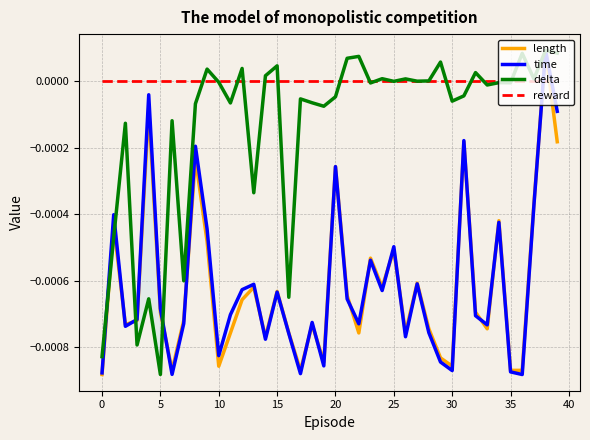

How many values in the delta series are below 0?

25